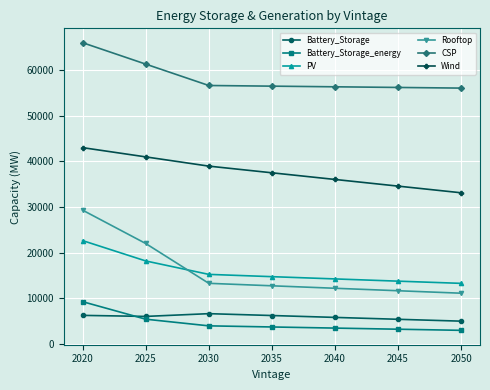

Which series has the widest spread of values?

Rooftop